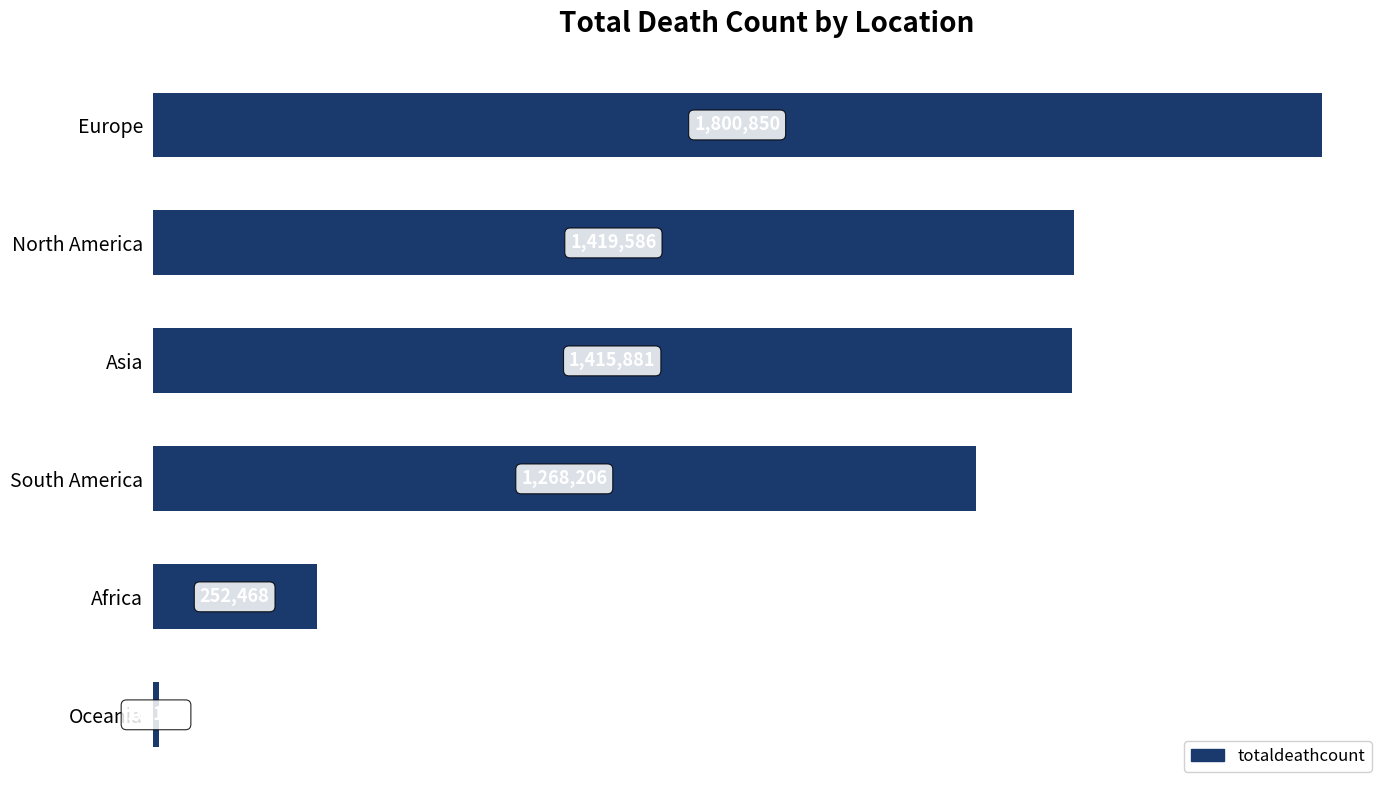

Are the bars horizontal?

Yes